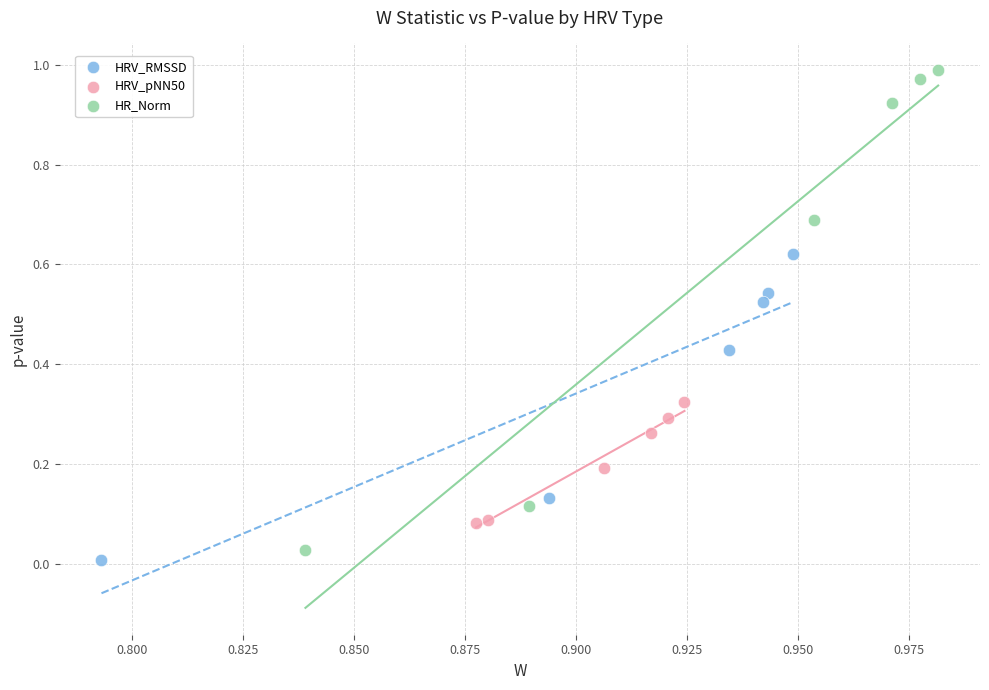

Which series has the widest spread of Y values?

HR_Norm